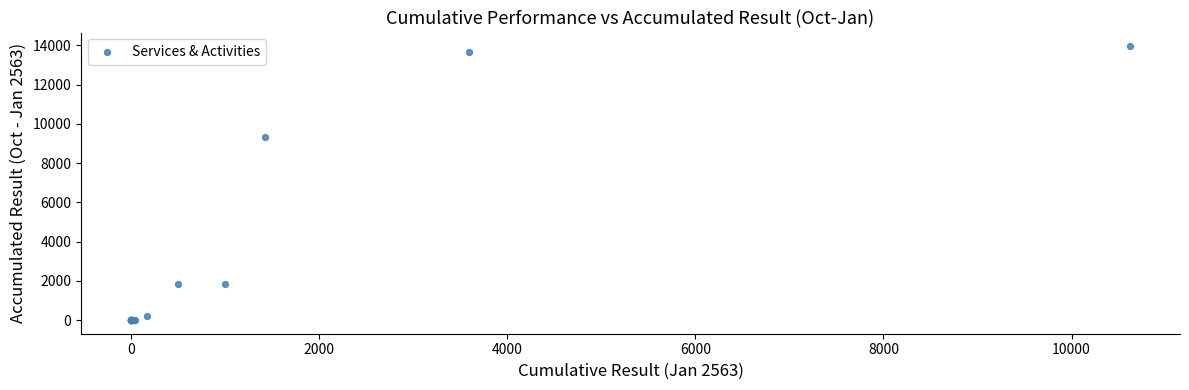

What Y value in the scatter plot is closest to 6980?

9309.0